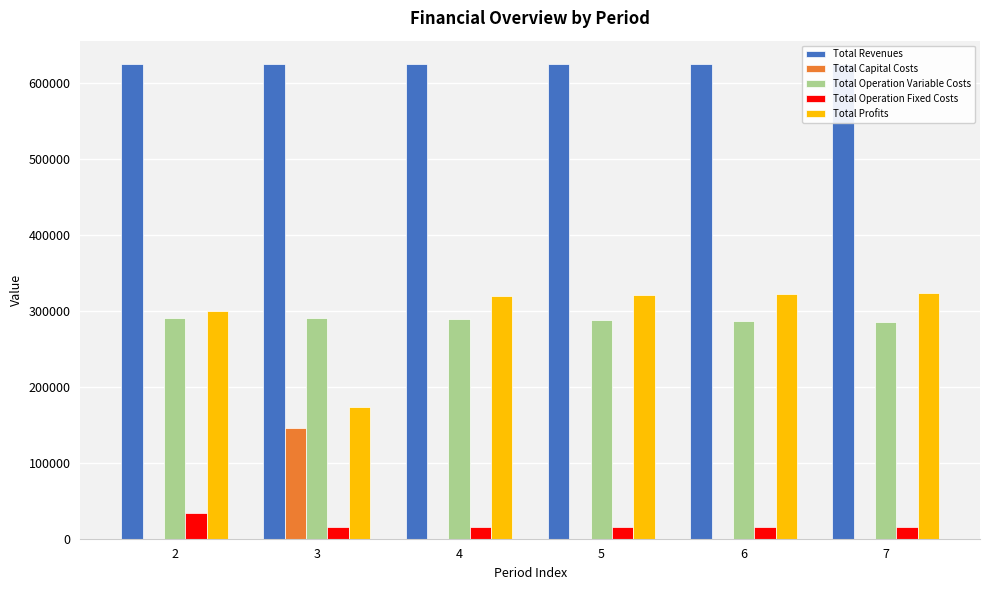

Which has a higher value, 7 or 3?

7